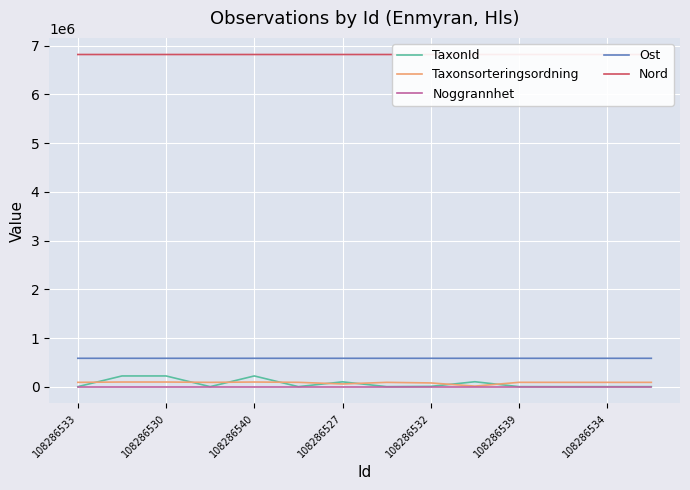

What are all the series names shown in the legend?

TaxonId, Taxonsorteringsordning, Noggrannhet, Ost, Nord